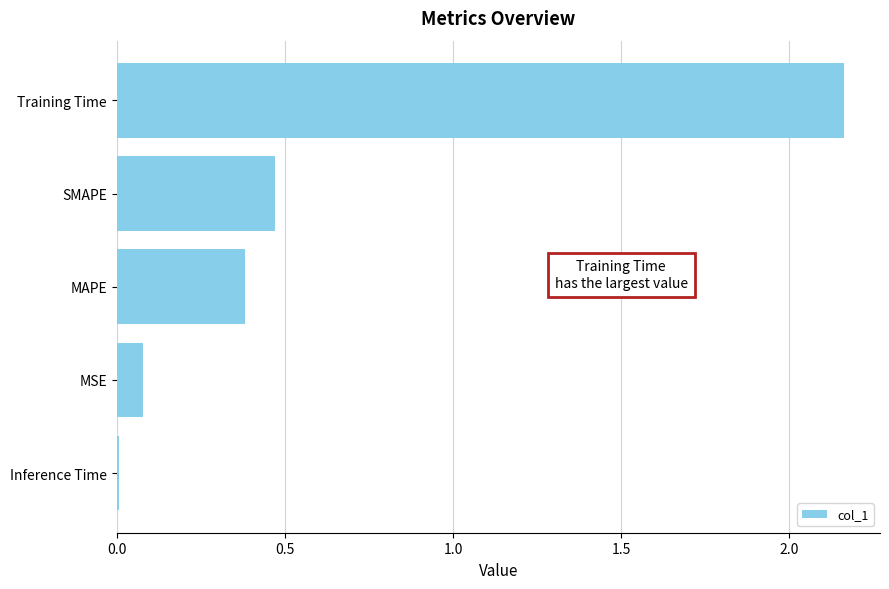

What is the difference between the maximum and second lowest values?

2.1